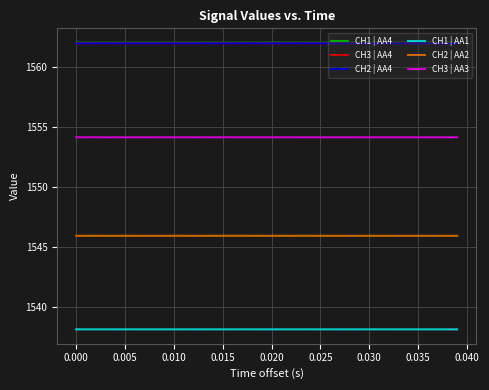

True or false: CH3 | AA3 and CH2 | AA4 intersect in this chart.

False